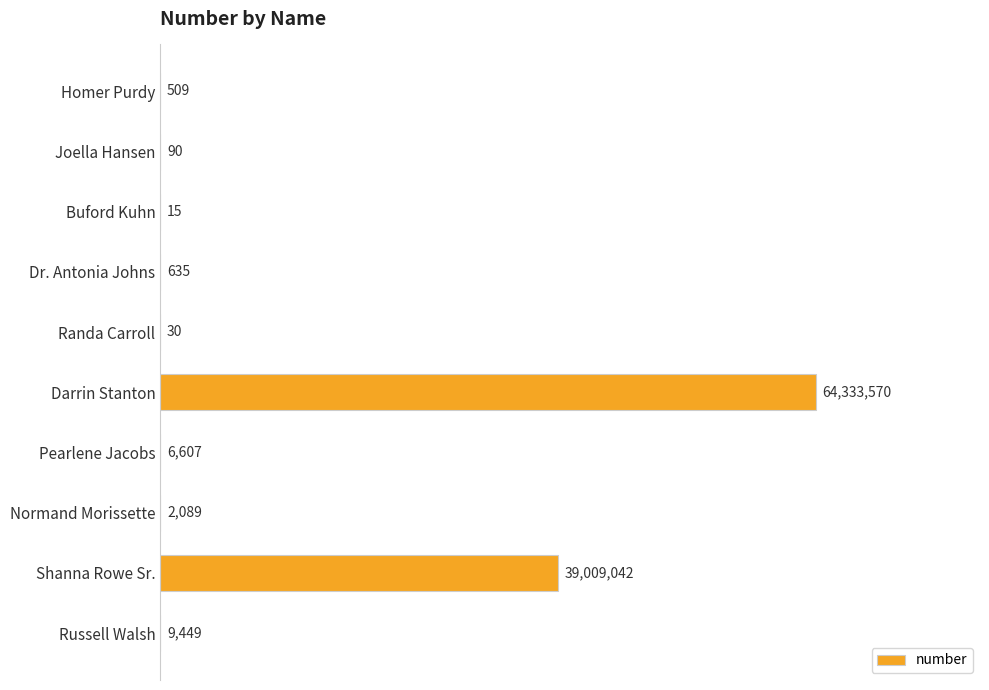

What is the minimum value shown in the chart?

15